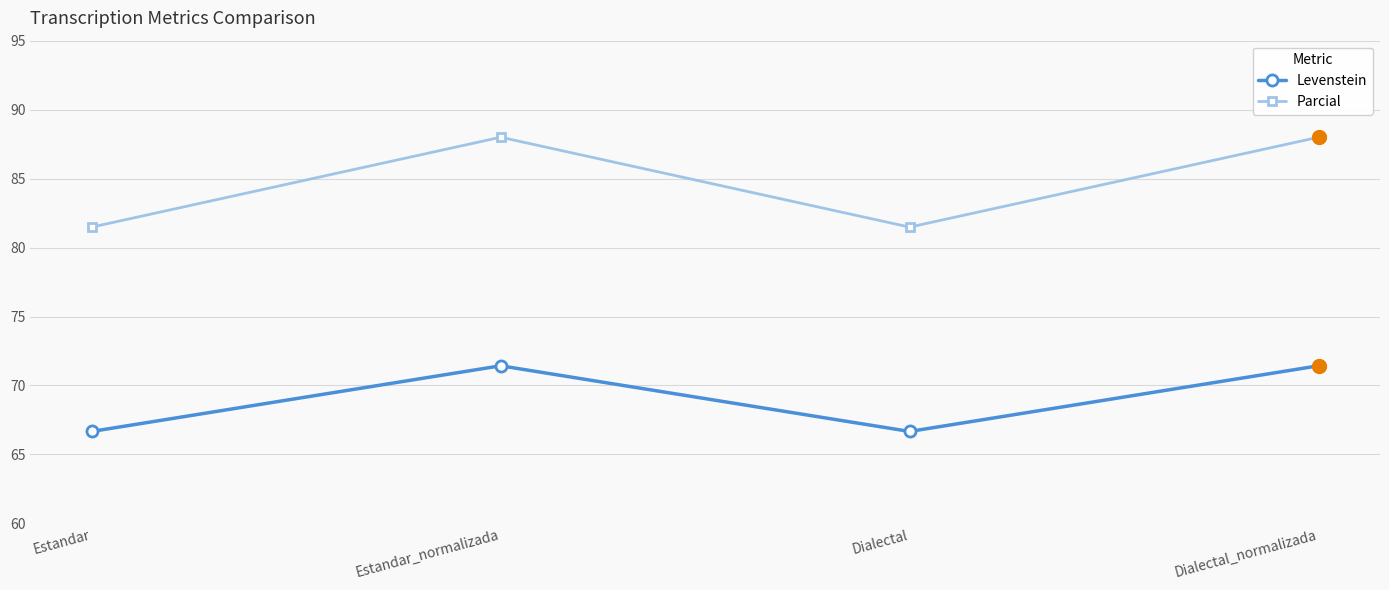

What is the label of the 4th point from the right?

Estandar